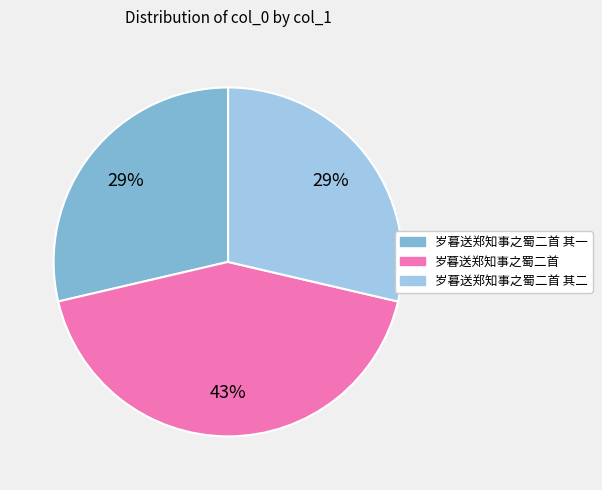

Is there a majority slice in this chart?

No